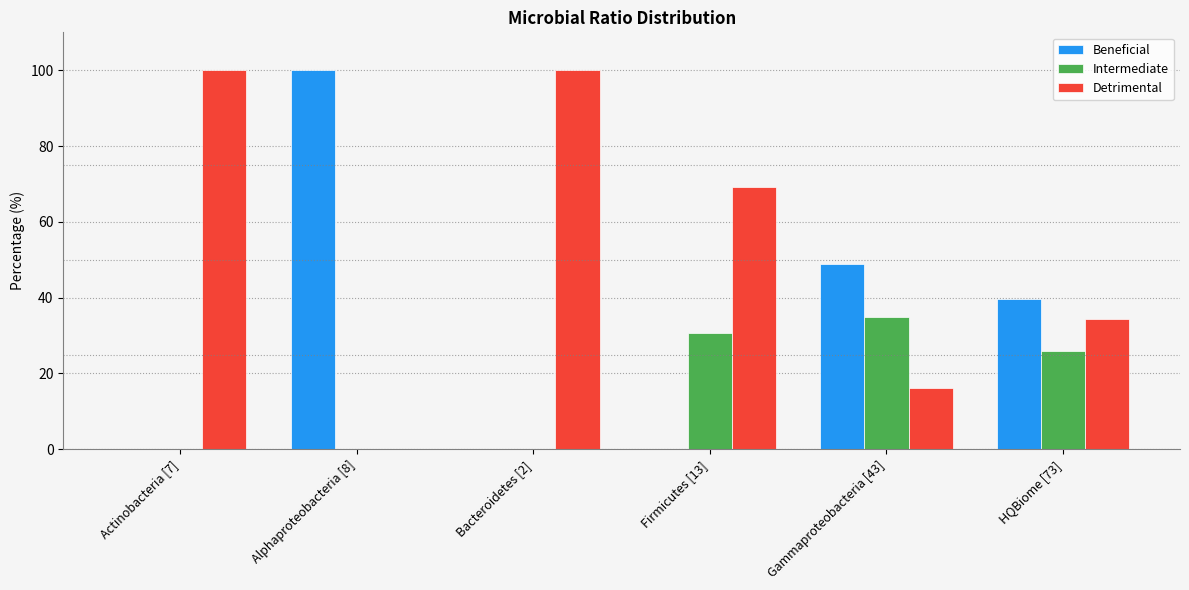

Is the value of Beneficial at HQBiome [73] greater than the value of Detrimental at Bacteroidetes [2]?

No